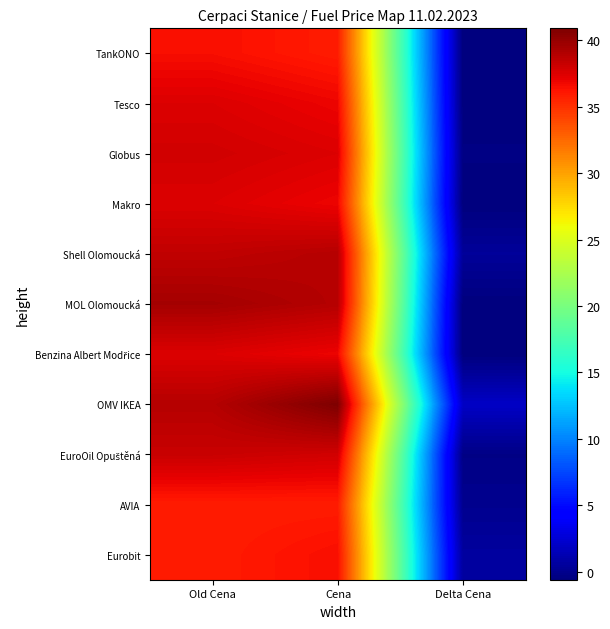

Rank the series by their maximum value, from lowest to highest.

AVIA, TankONO, Eurobit, Tesco, Makro, Benzina Albert Modřice, Globus, EuroOil Opuštěná, Shell Olomoucká, MOL Olomoucká, OMV IKEA